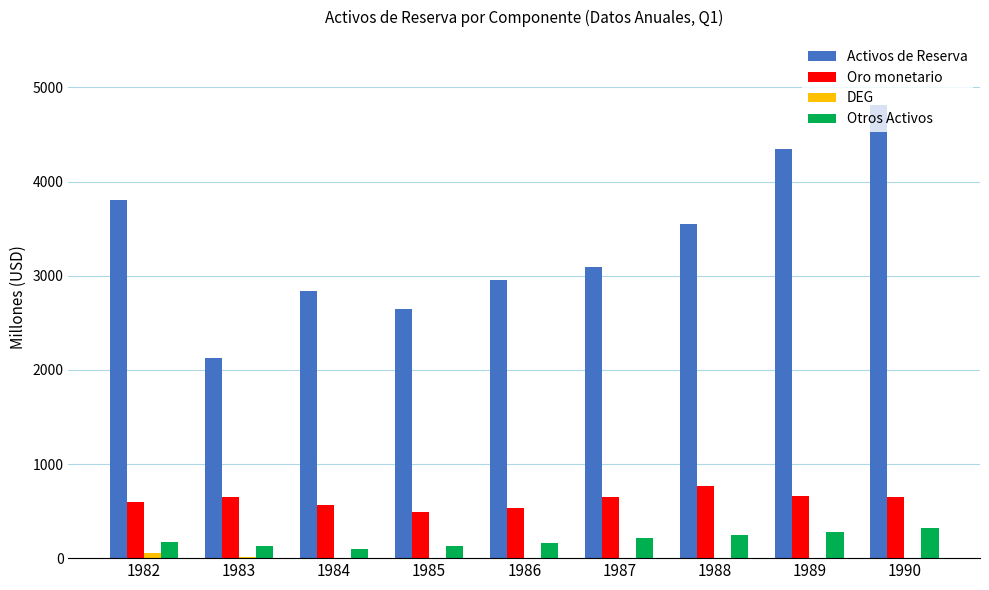

How many groups of bars are there?

9